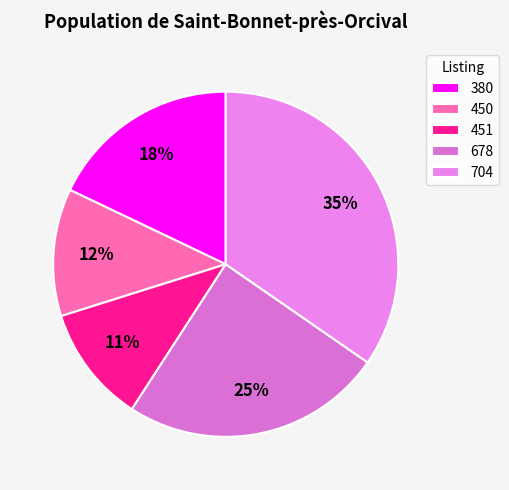

To the nearest percent, what portion does 451 represent?

11%